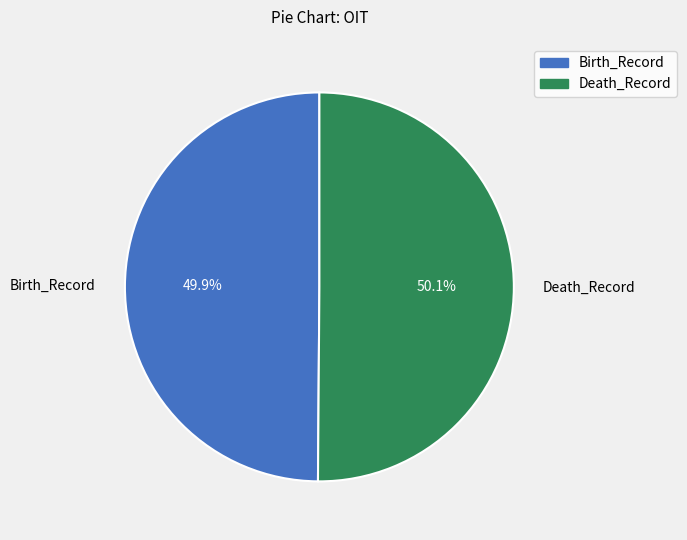

The Death_Record slice represents 62% of the pie. True or false?

False